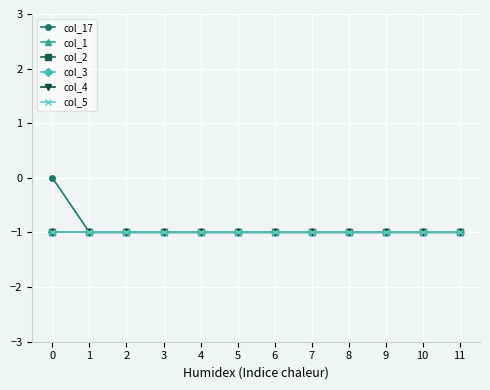

Does the chart have visible grid lines?

Yes